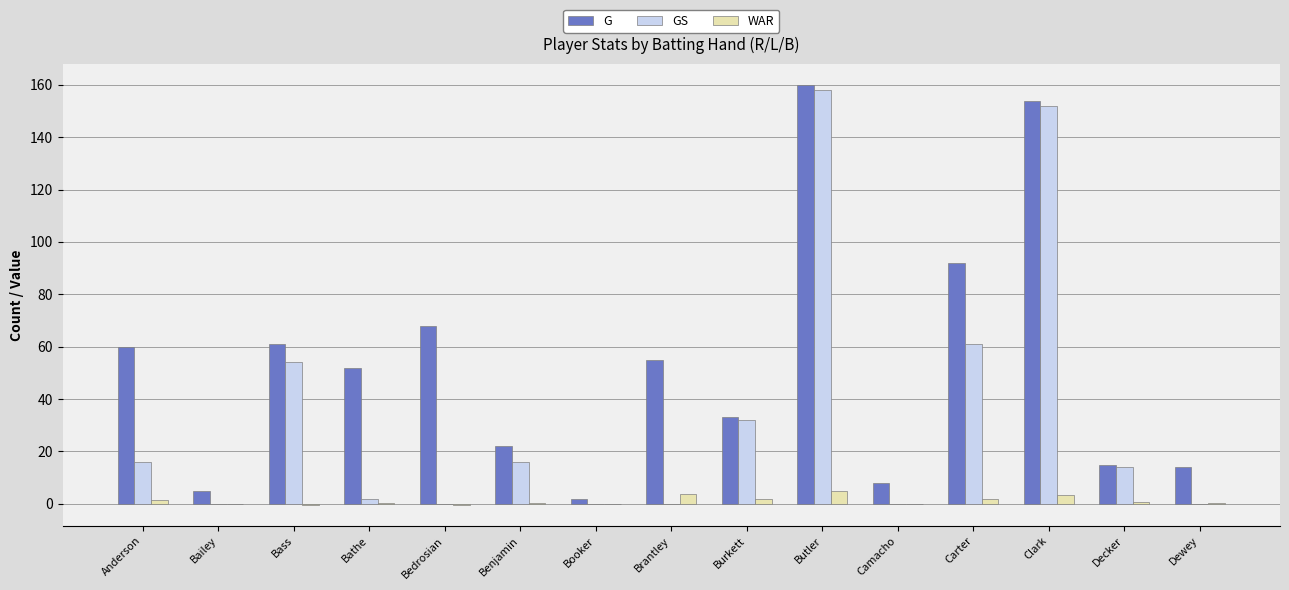

What are all the series names shown in the legend?

G, GS, WAR